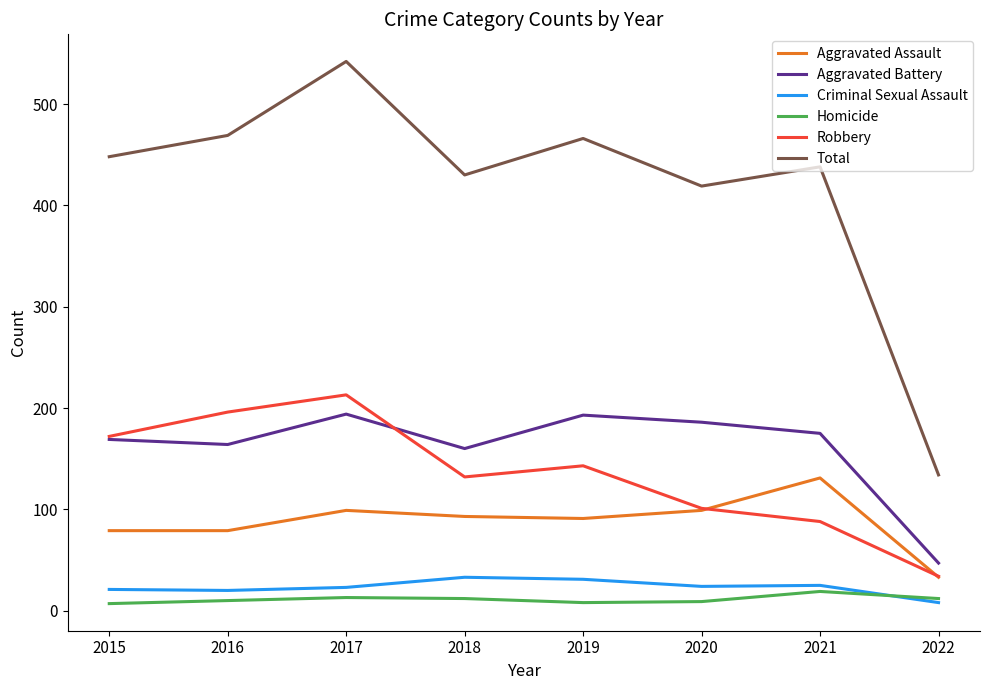

Read the Robbery value at 2021.

88